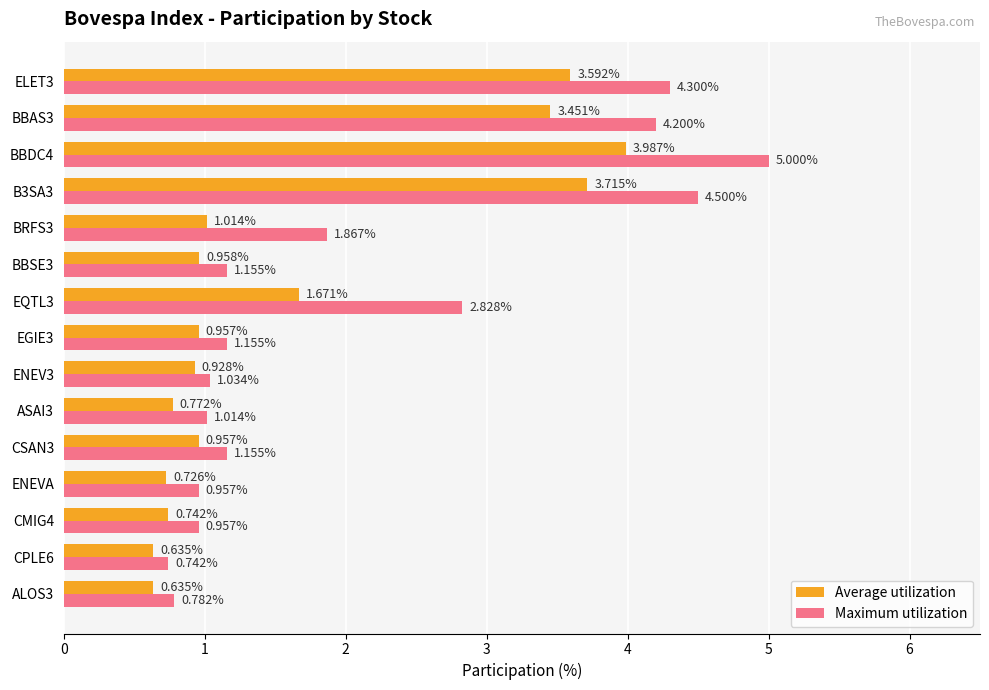

What is the sum of the Average utilization values at BBDC4 and CSAN3?

4.9